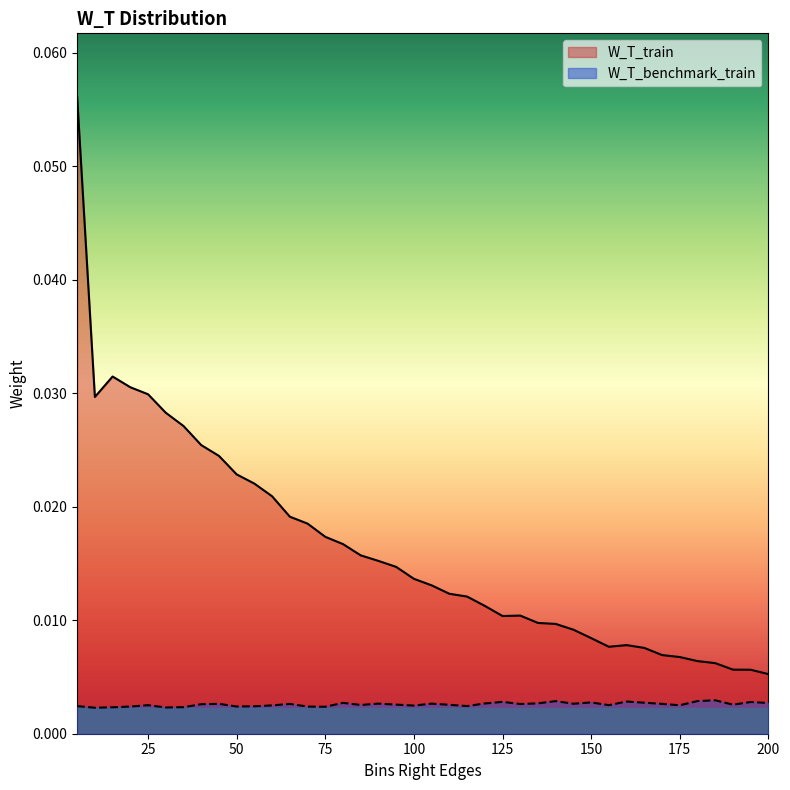

Count the number of data series in this chart.

2